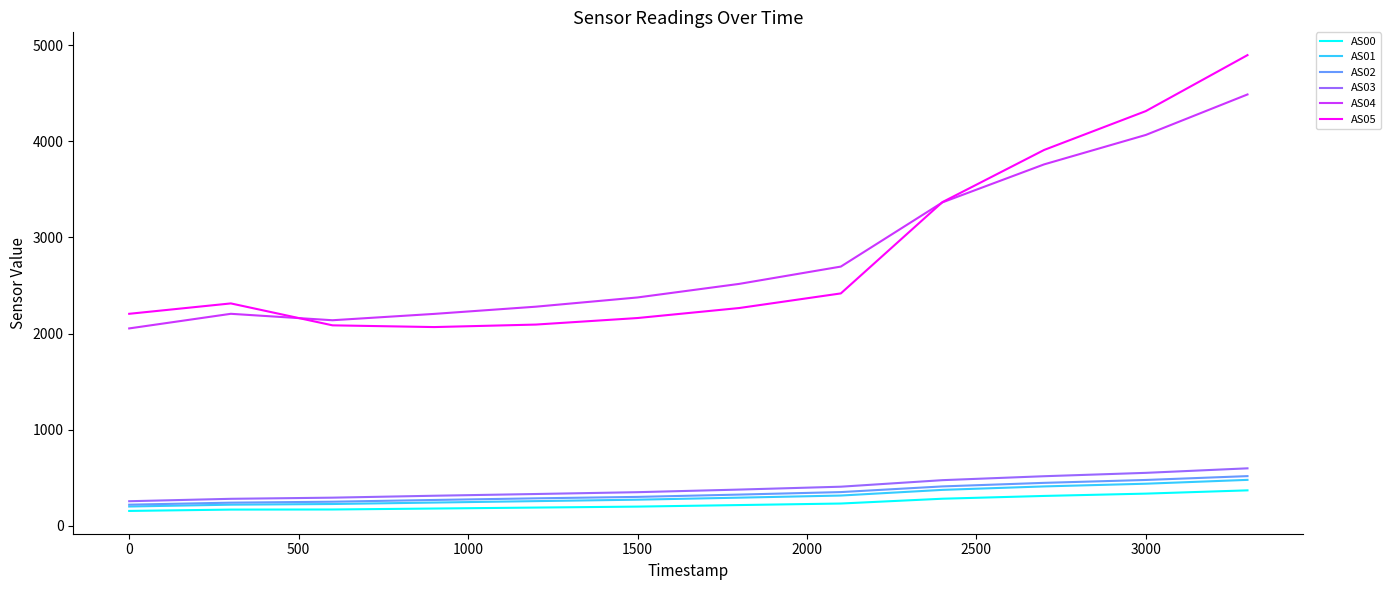

True or false: AS03 and AS04 cross at least once.

False